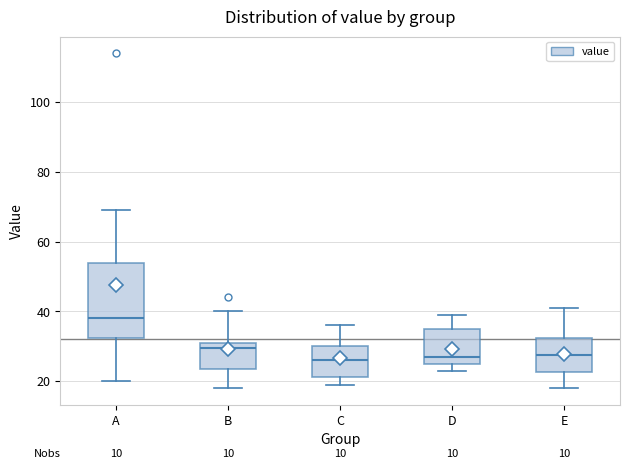

Where is the lower edge of the box for D on the y-axis? The values are not printed on the chart, so give them approximately, as read against the axis.

26